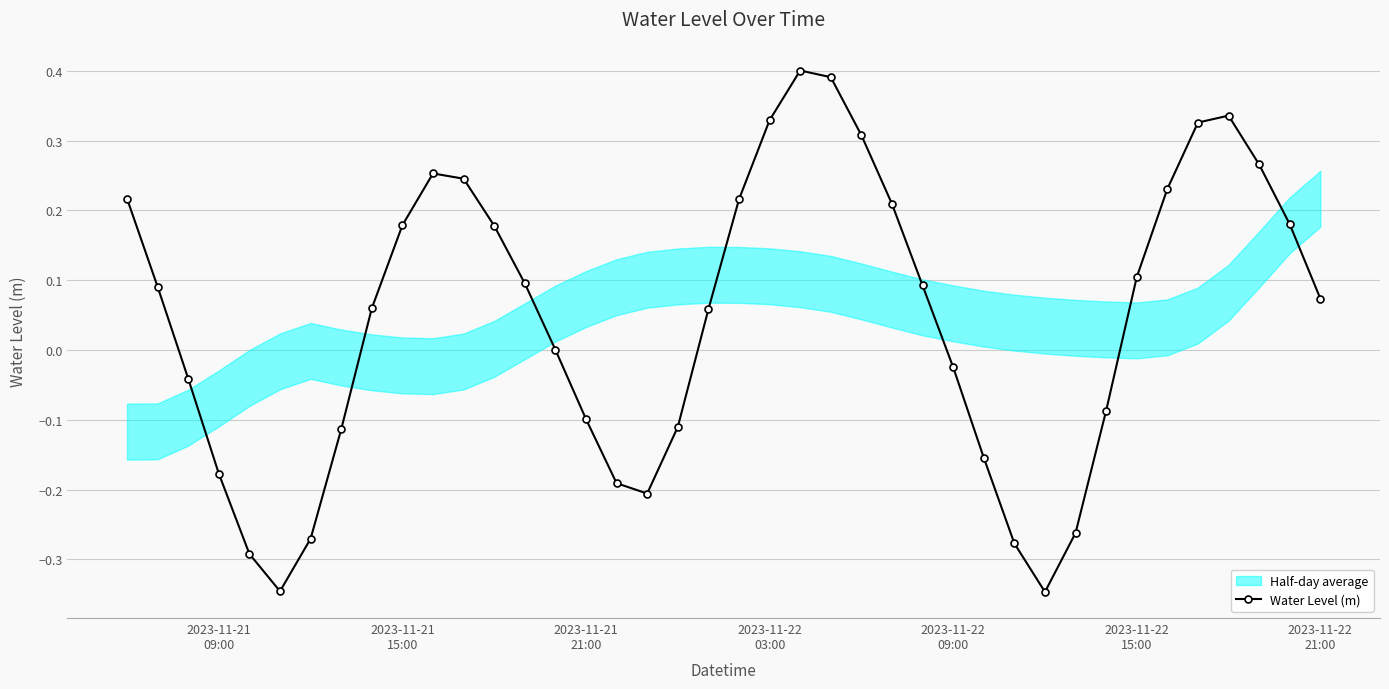

True or false: Water Level (m) has more than 0 points higher than both neighbors.

True